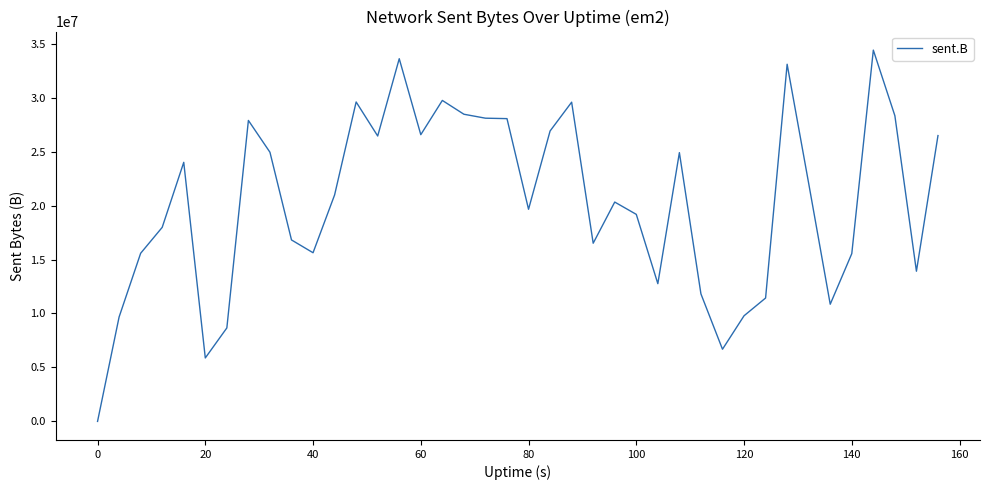

What is the greatest value displayed?

34406121